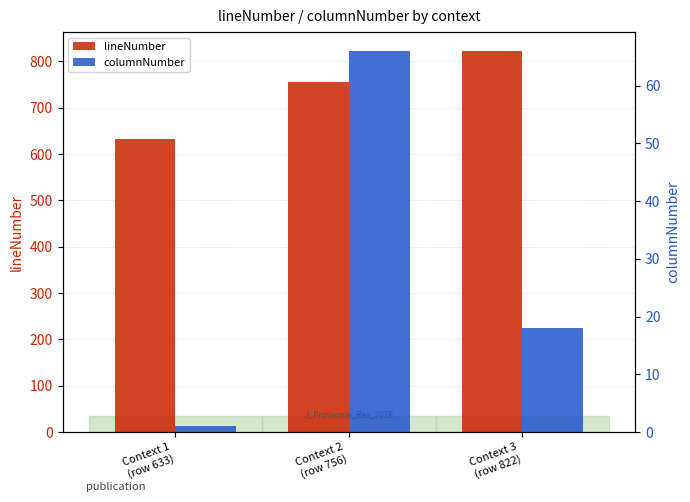

What is the difference between the lineNumber values at Context 2
(row 756) and Context 3
(row 822)?

66